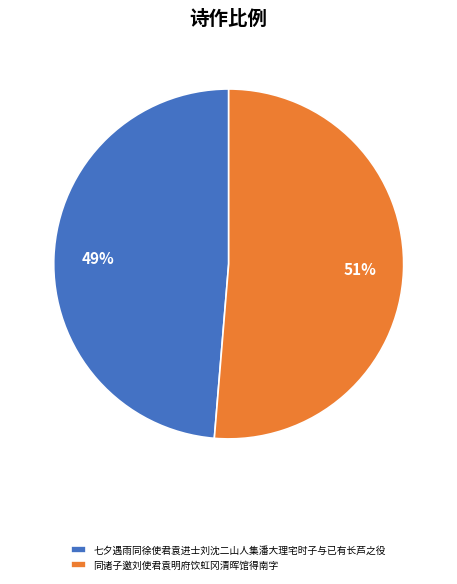

To the nearest percent, what is the average slice percentage?

50%